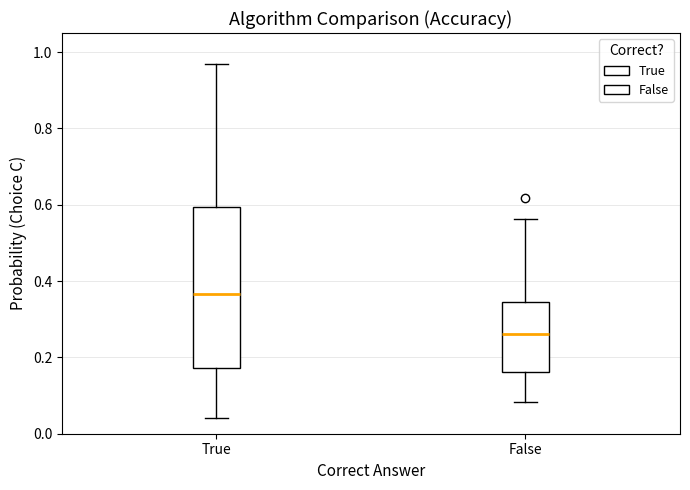

Where does the lower whisker of the box for False end on the y-axis? The values are not printed on the chart, so give them approximately, as read against the axis.

0.08